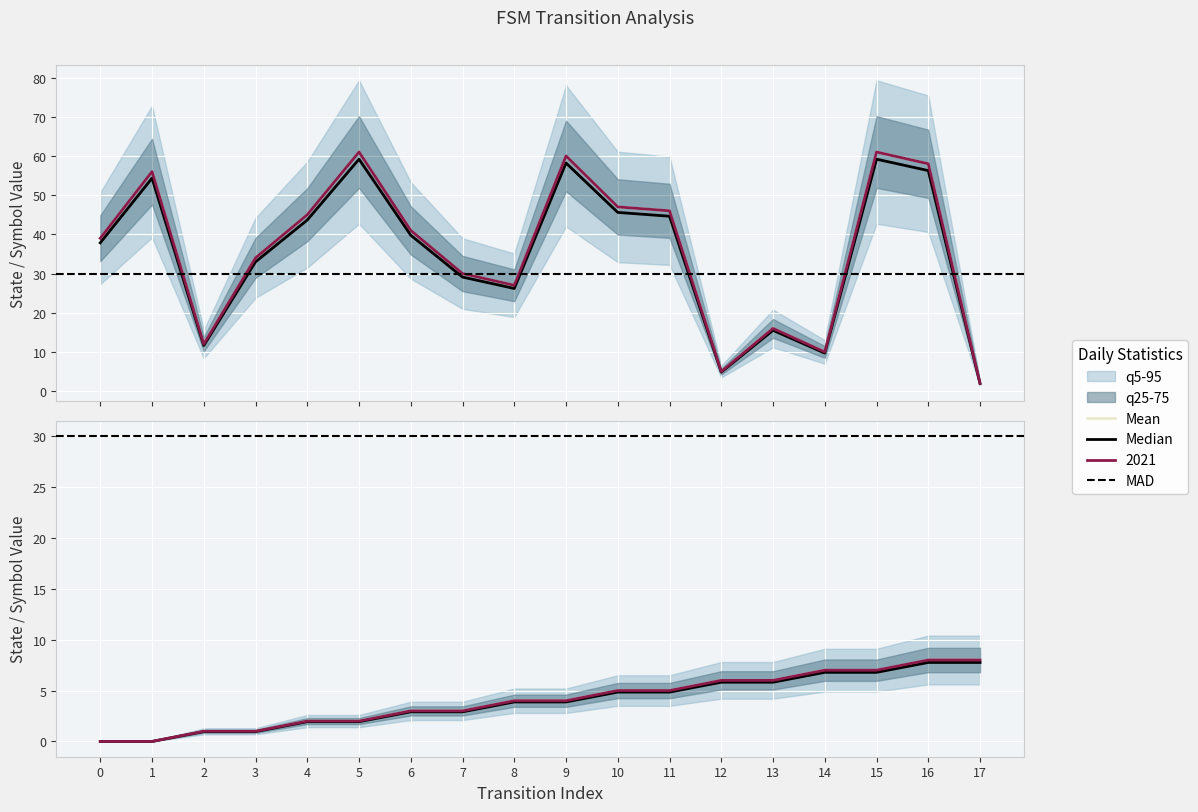

True or false: destination_state has more than 0 interior local peaks.

True